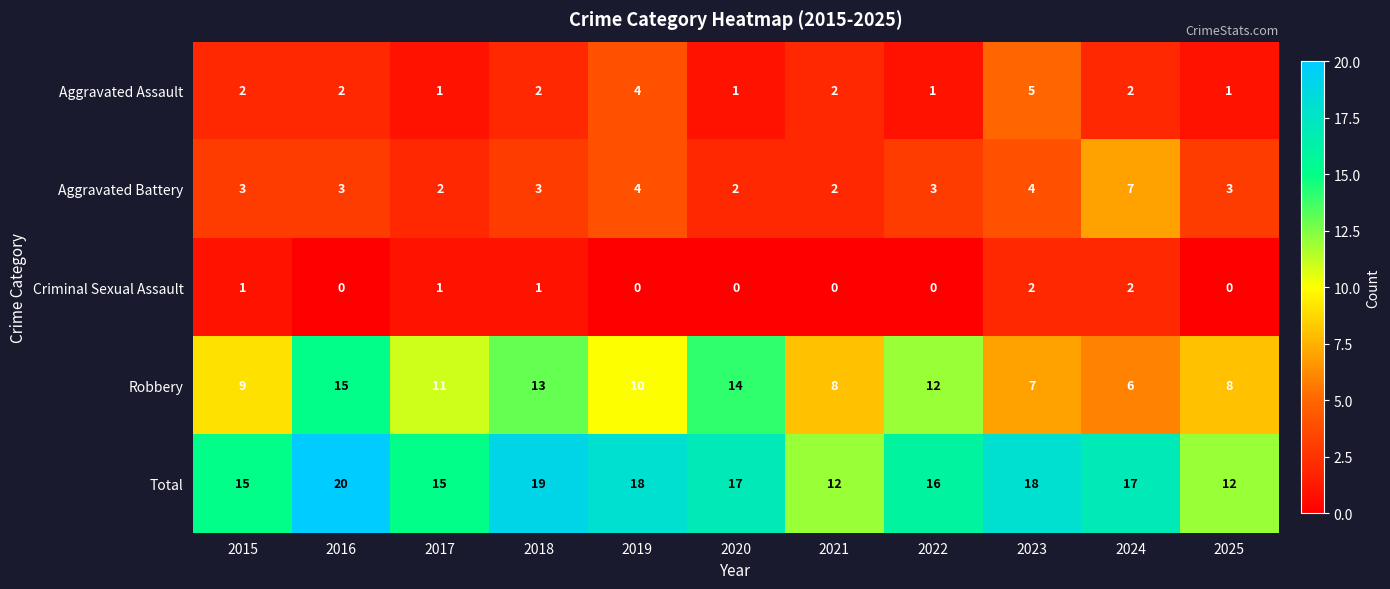

Count the Criminal Sexual Assault values in the range 0 to 1.

9